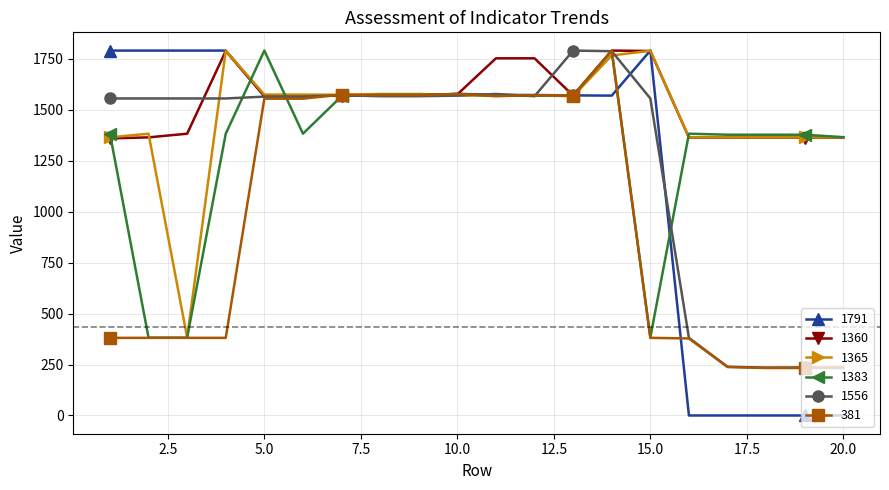

True or false: 1365 has more than 2 interior local peaks.

True